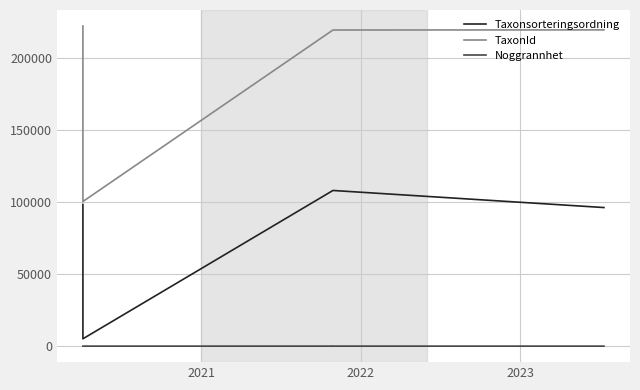

At how many categories does at least one series exceed 23126?

6